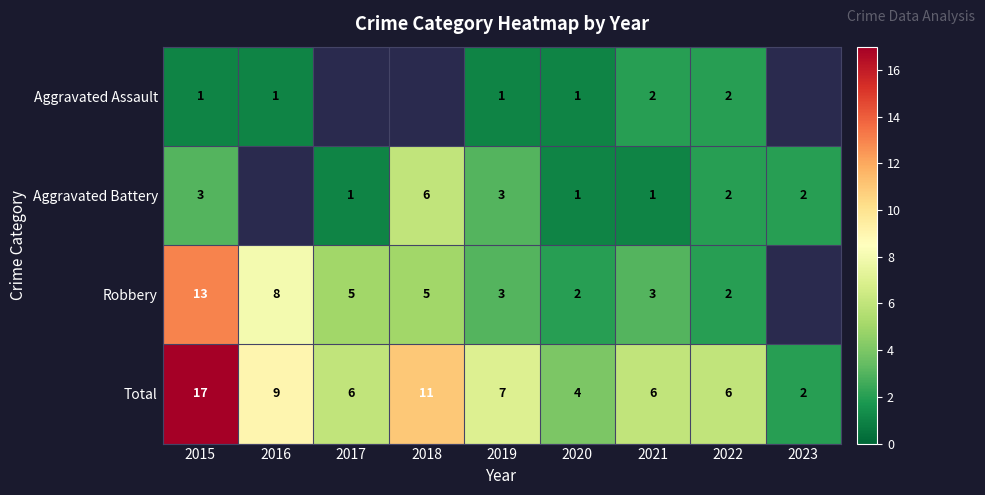

What is the spread (max minus min) of values at 2019?

6